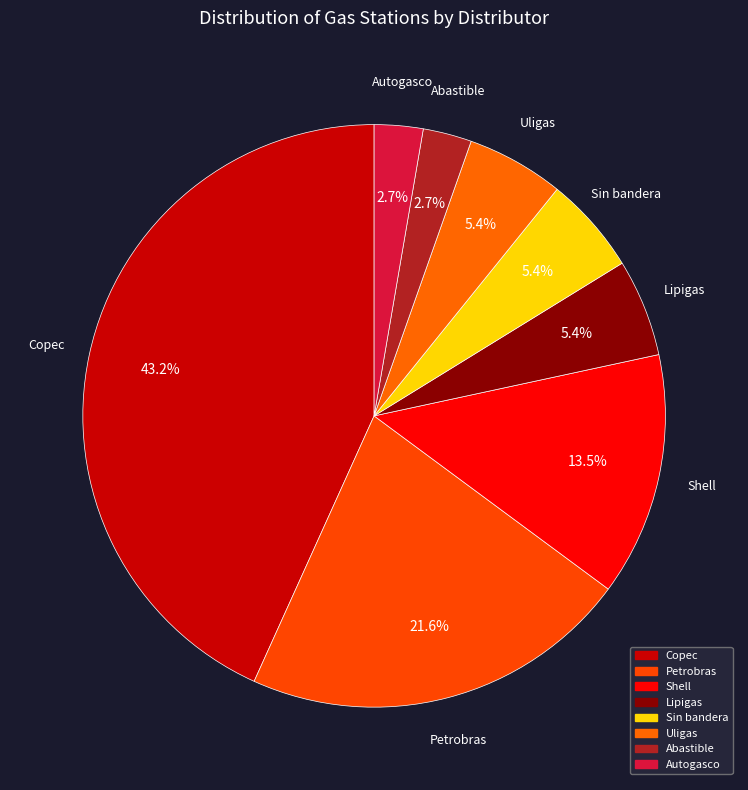

Does Petrobras represent more than half of the total?

No